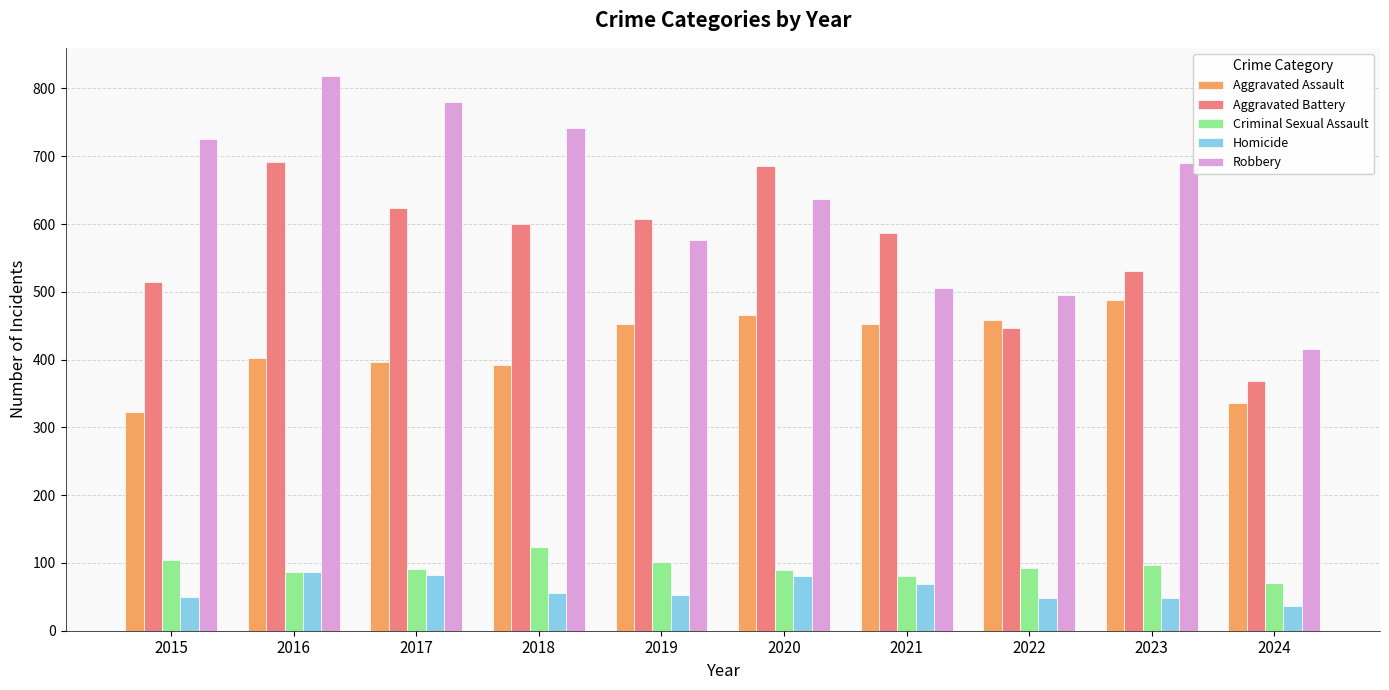

What is the value of the Aggravated Assault bar at the 7th from the left?

452